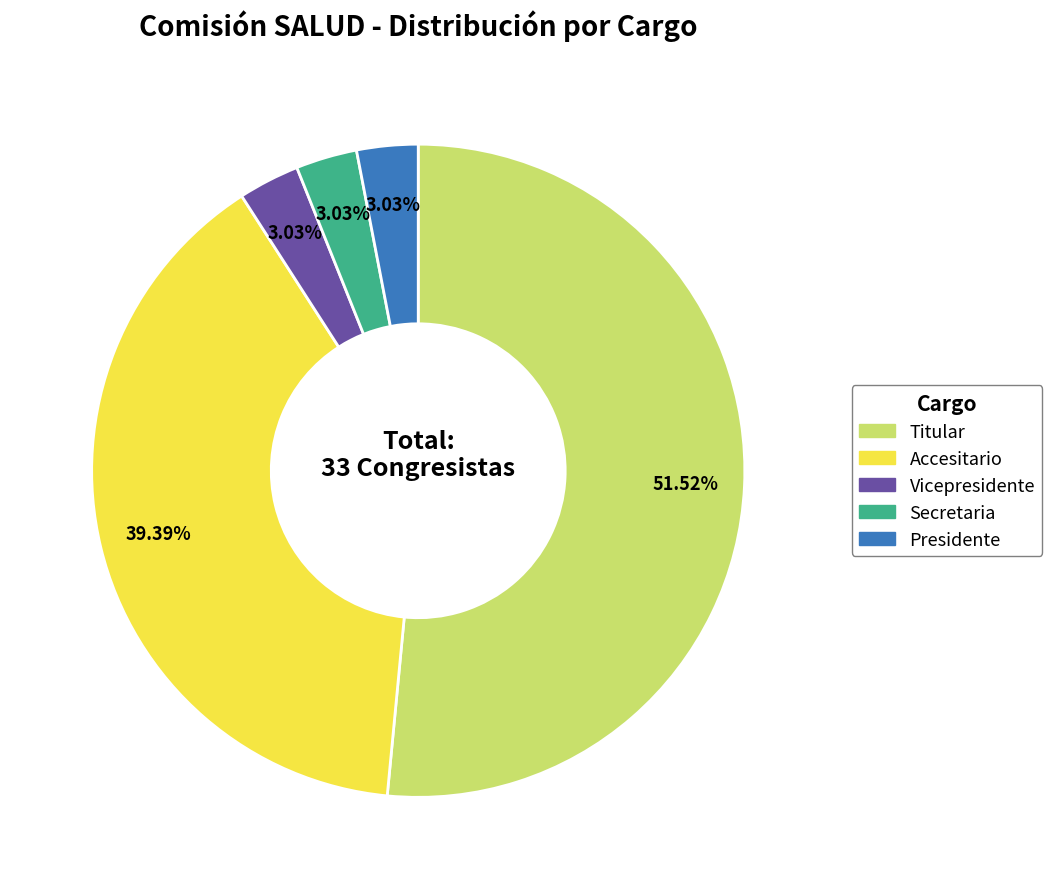

Which category accounts for the majority?

Titular